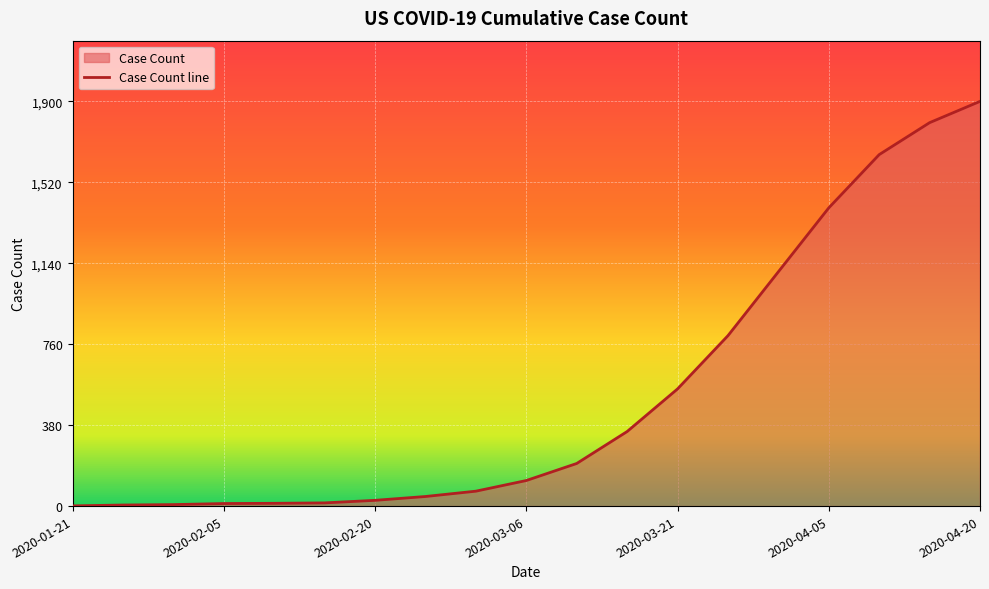

The chart shows a value of 509 at 2020-04-15. True or false?

False